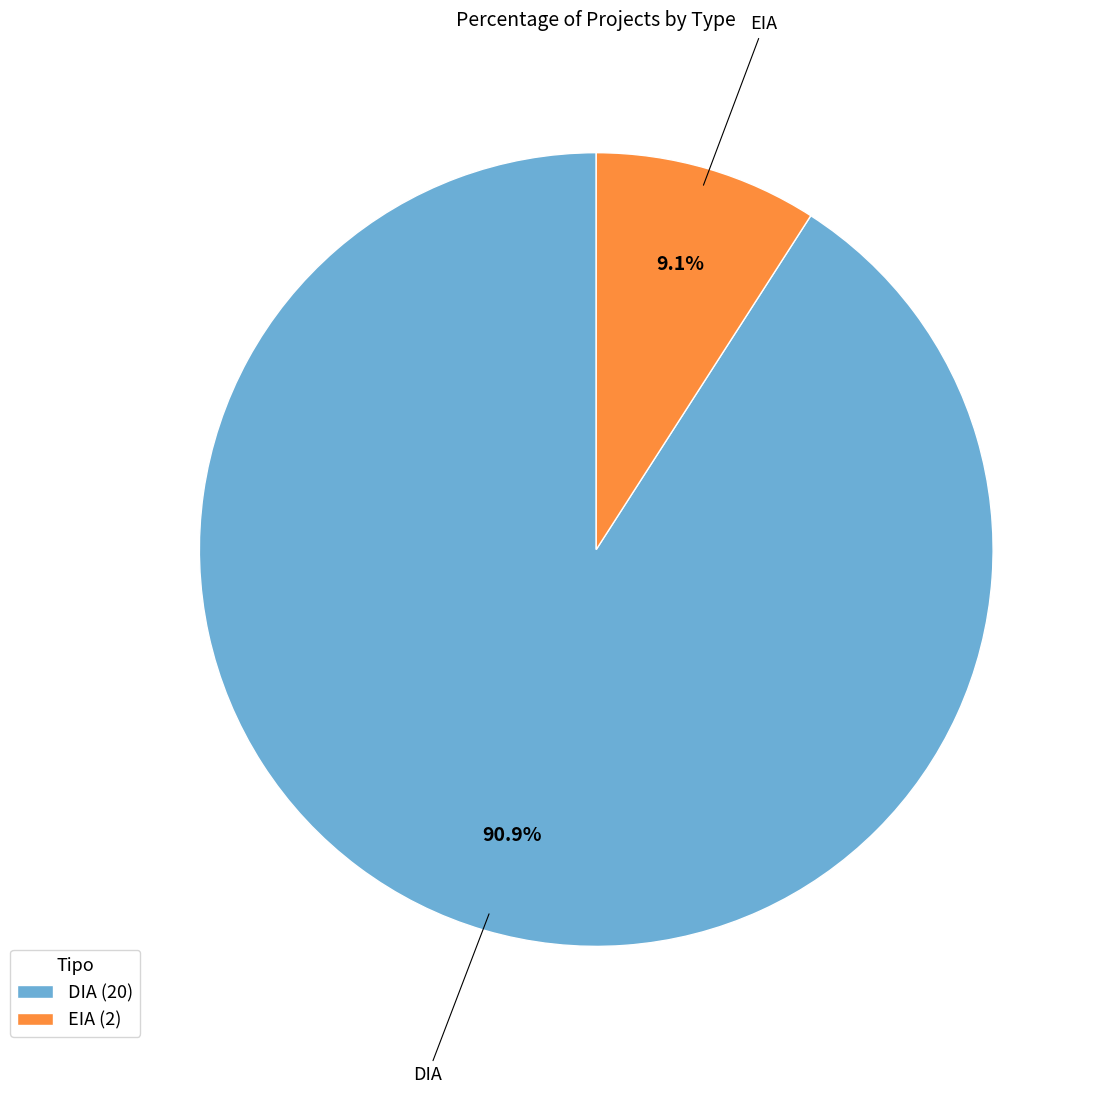

Combined, what portion of the pie is DIA and EIA?

100.0%